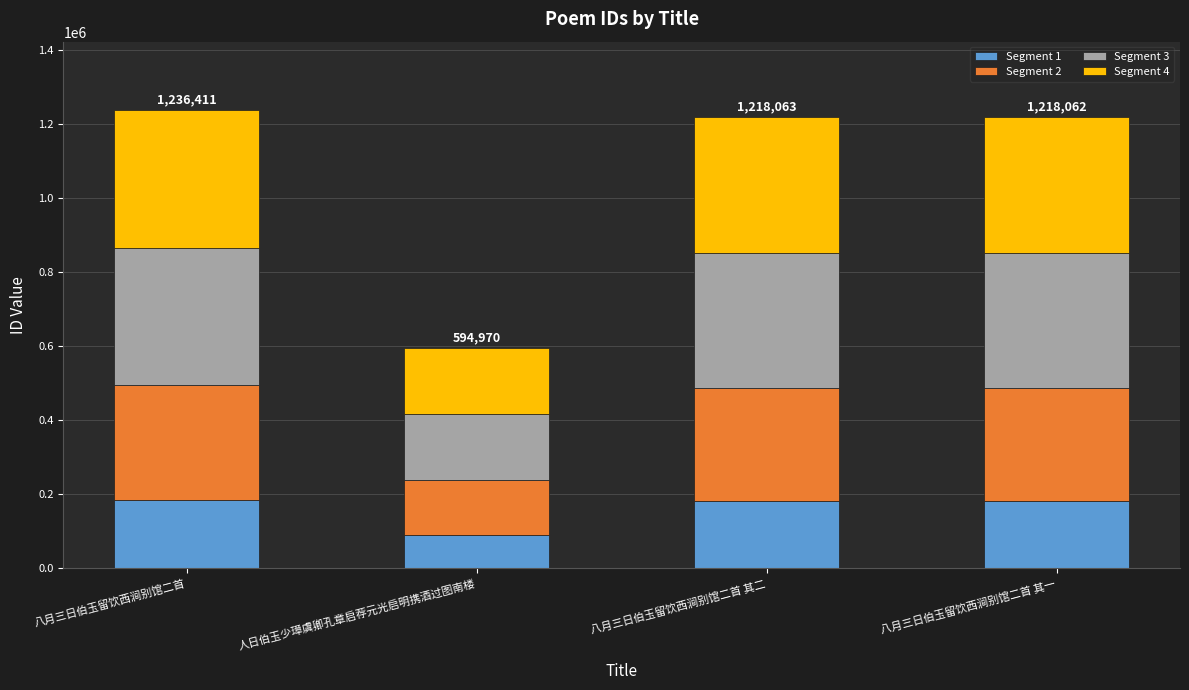

What is the minimum value for Segment 1?

89245.5